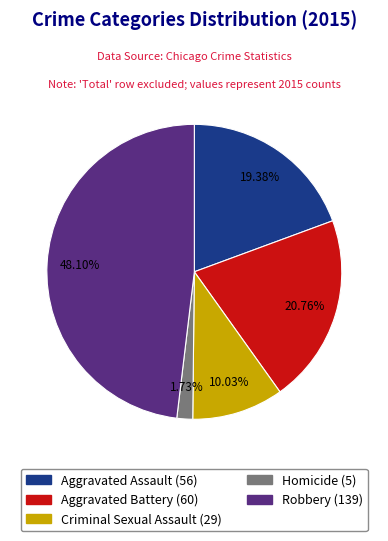

What percentage do Homicide and Aggravated Assault together represent?

21.1%